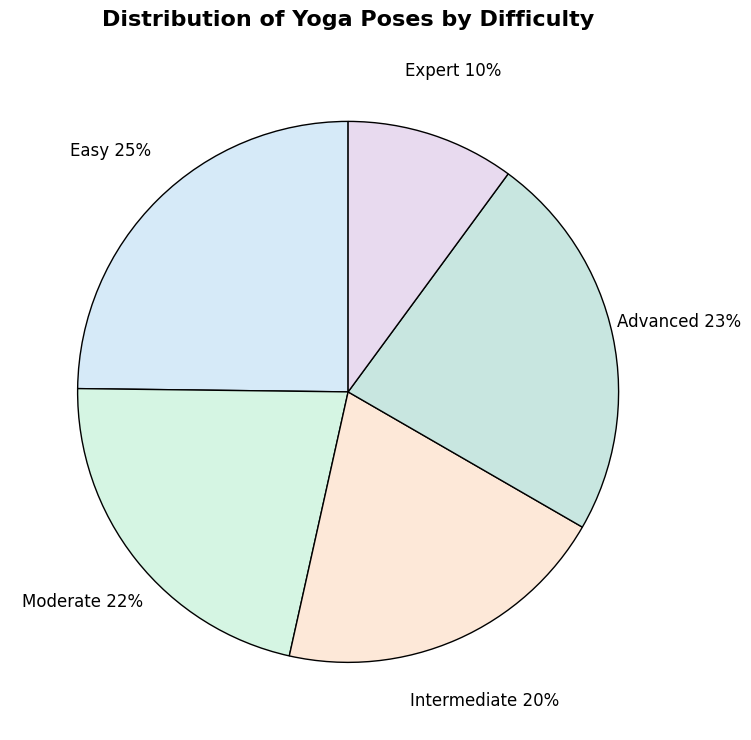

True or false: Intermediate accounts for 8% of the total.

False